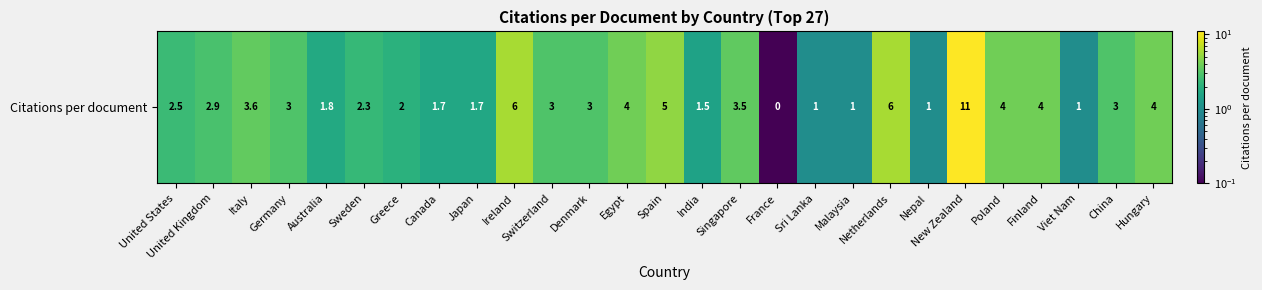

What is the sum of the values at Canada and Italy?

5.2